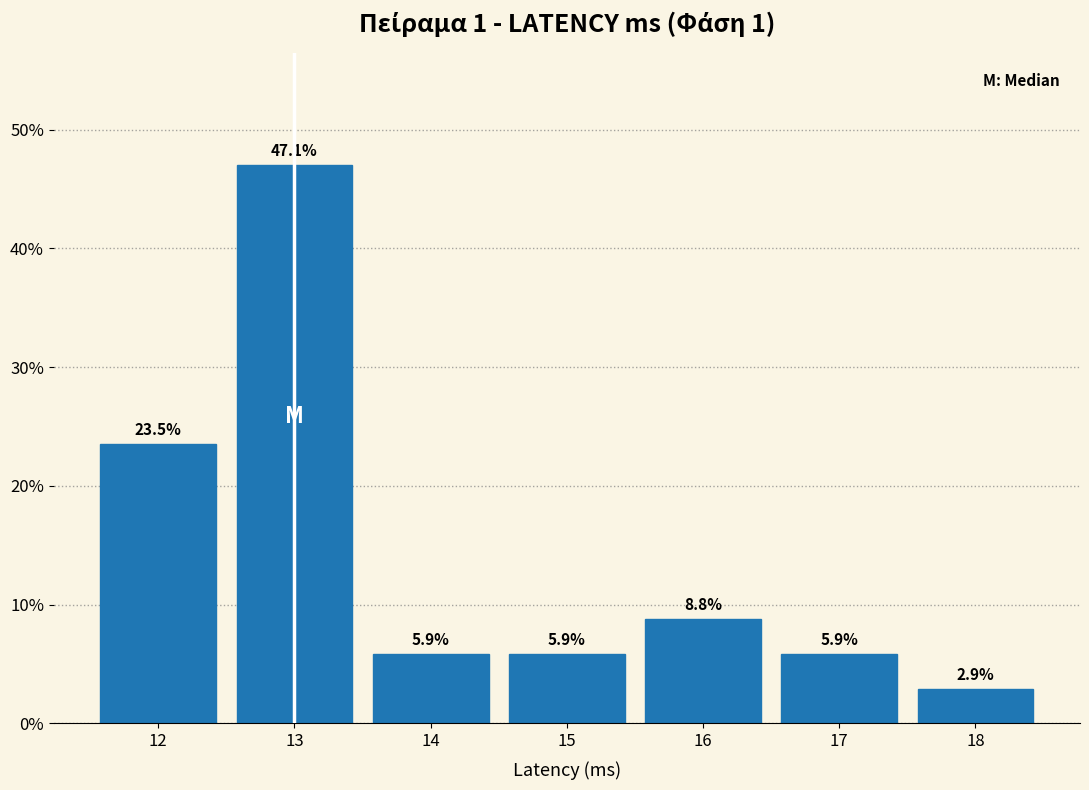

What is the height of the bar covering 13.5 to 14.5 on the x-axis?

5.9